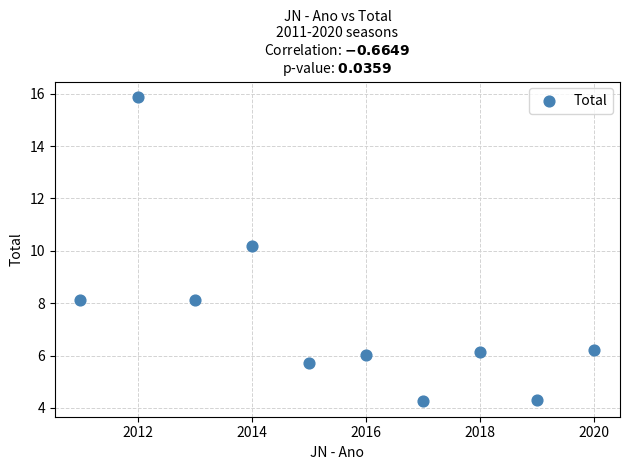

What Y value in the scatter plot is closest to 10?

10.2